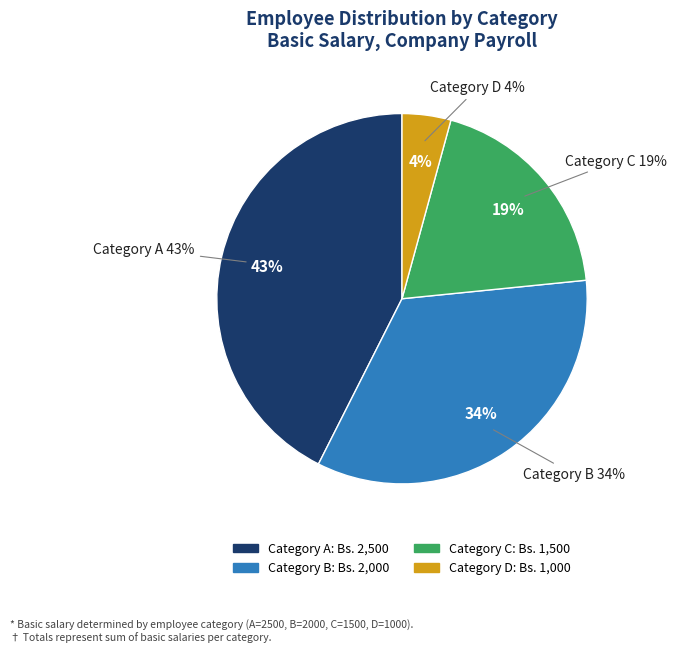

Does any single category account for the majority?

No